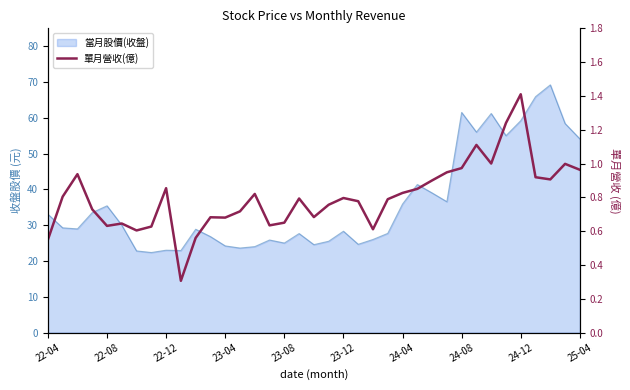

Between 15 and 22-08, which is larger?

22-08